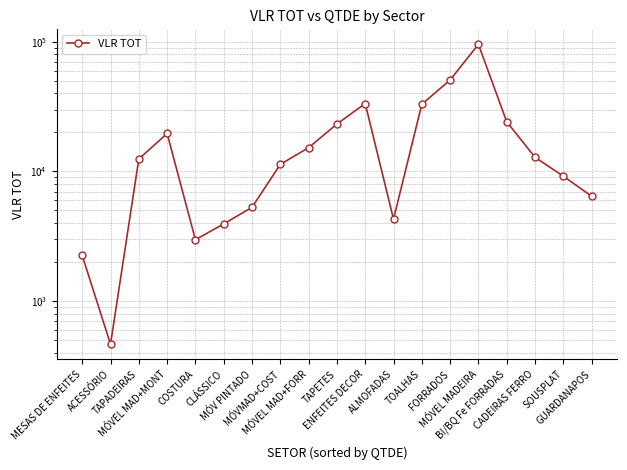

What is the difference between the values at CLÁSSICO and ENFEITES DECOR?

29458.0